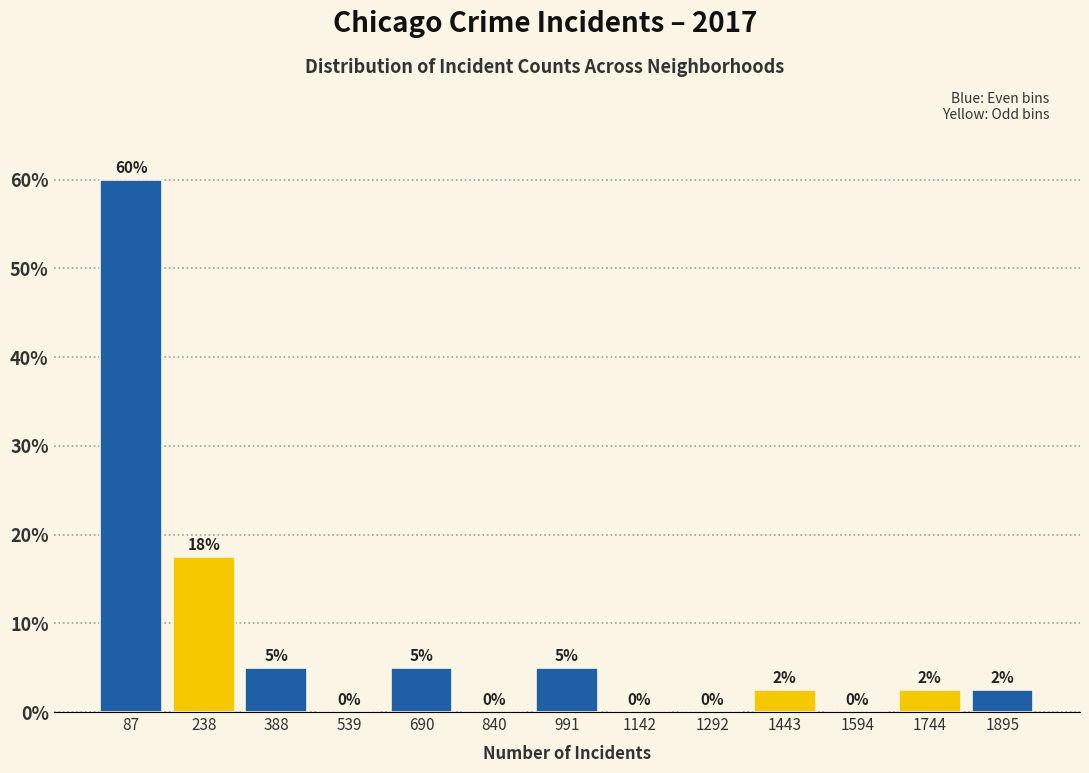

Over which range of the x-axis is the bar tallest?

20 to 160